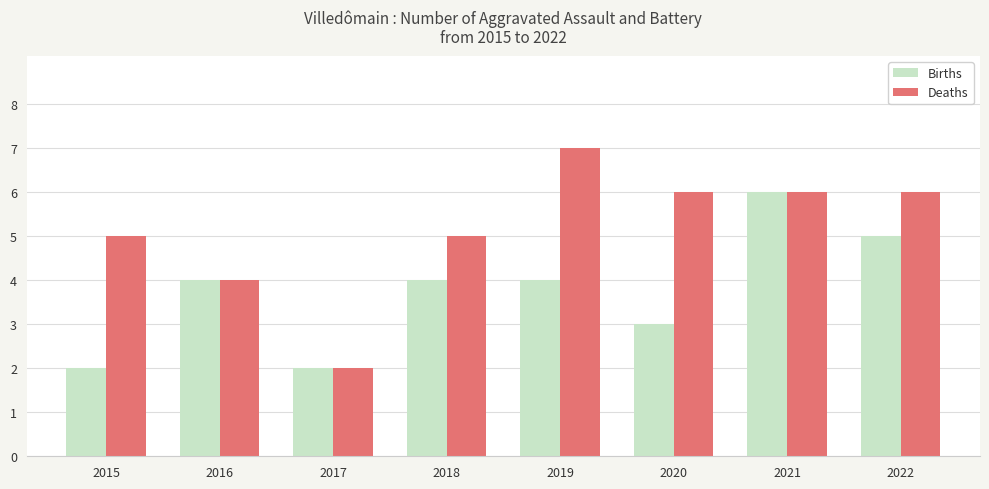

Rank the series by their average value, from highest to lowest.

Deaths, Births